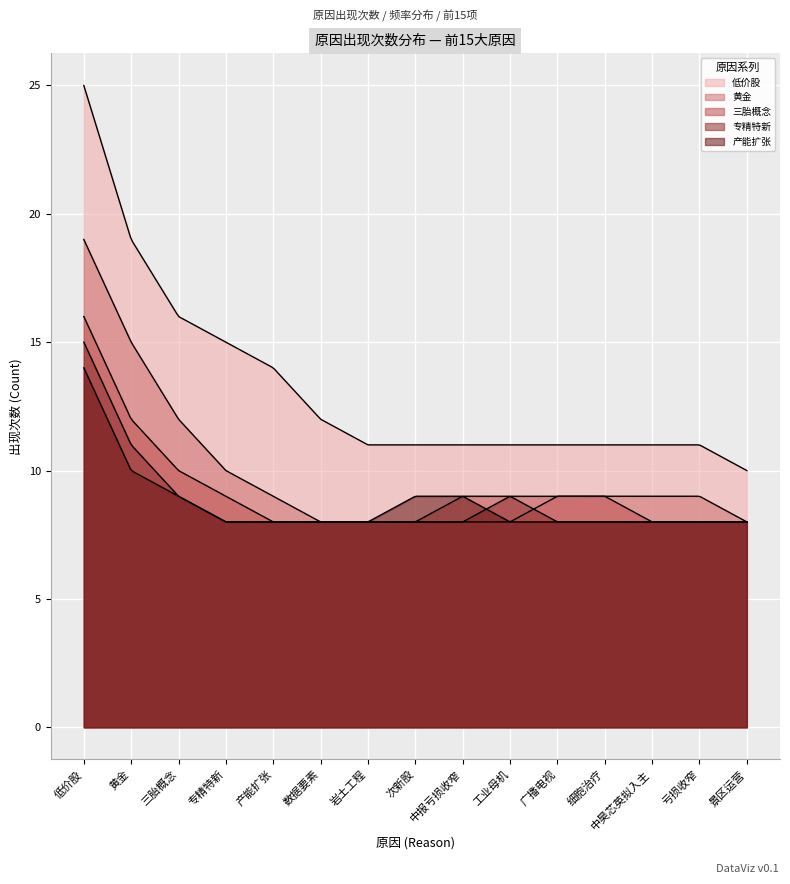

List the series in order of their peak value, lowest first.

产能扩张, 专精特新, 三胎概念, 黄金, 低价股